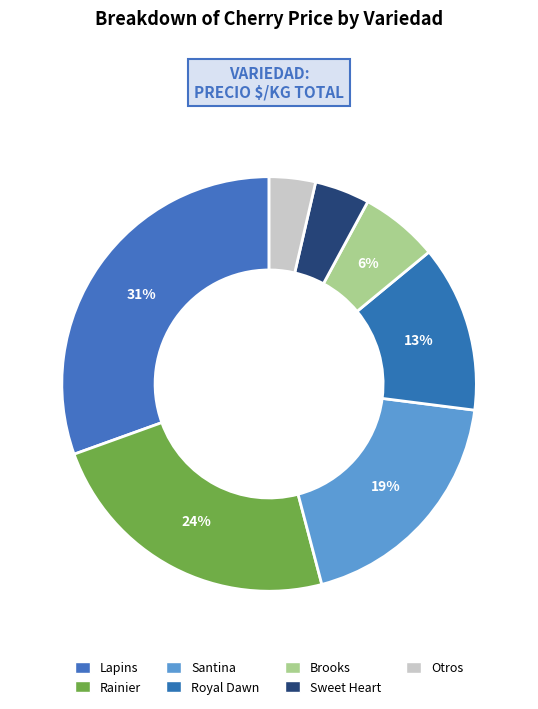

Is there any slice that represents more than half of the pie?

No